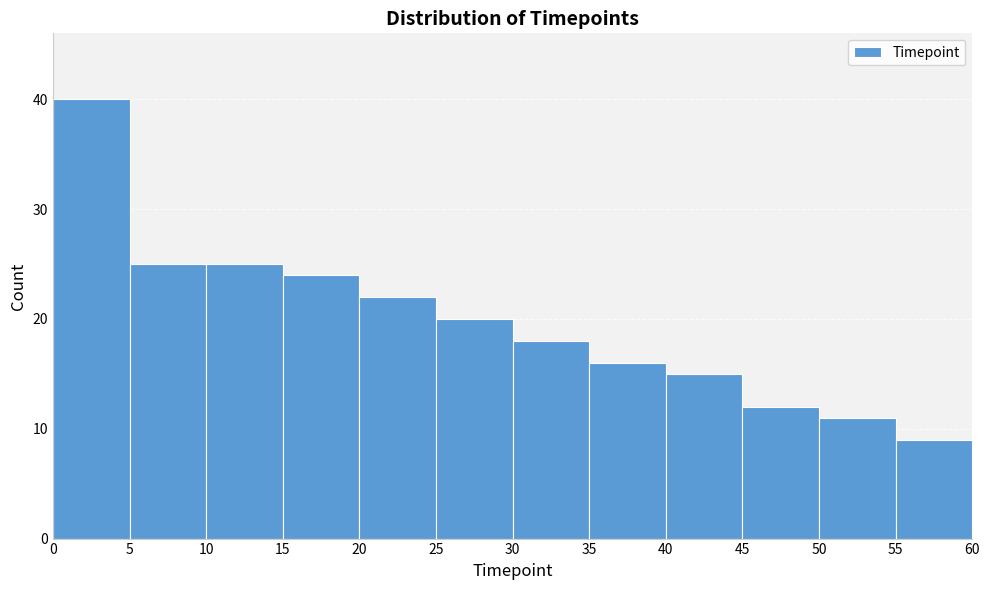

What is the height of the bar covering 35 to 40 on the x-axis? The values are not printed on the chart, so give them approximately, as read against the axis.

16